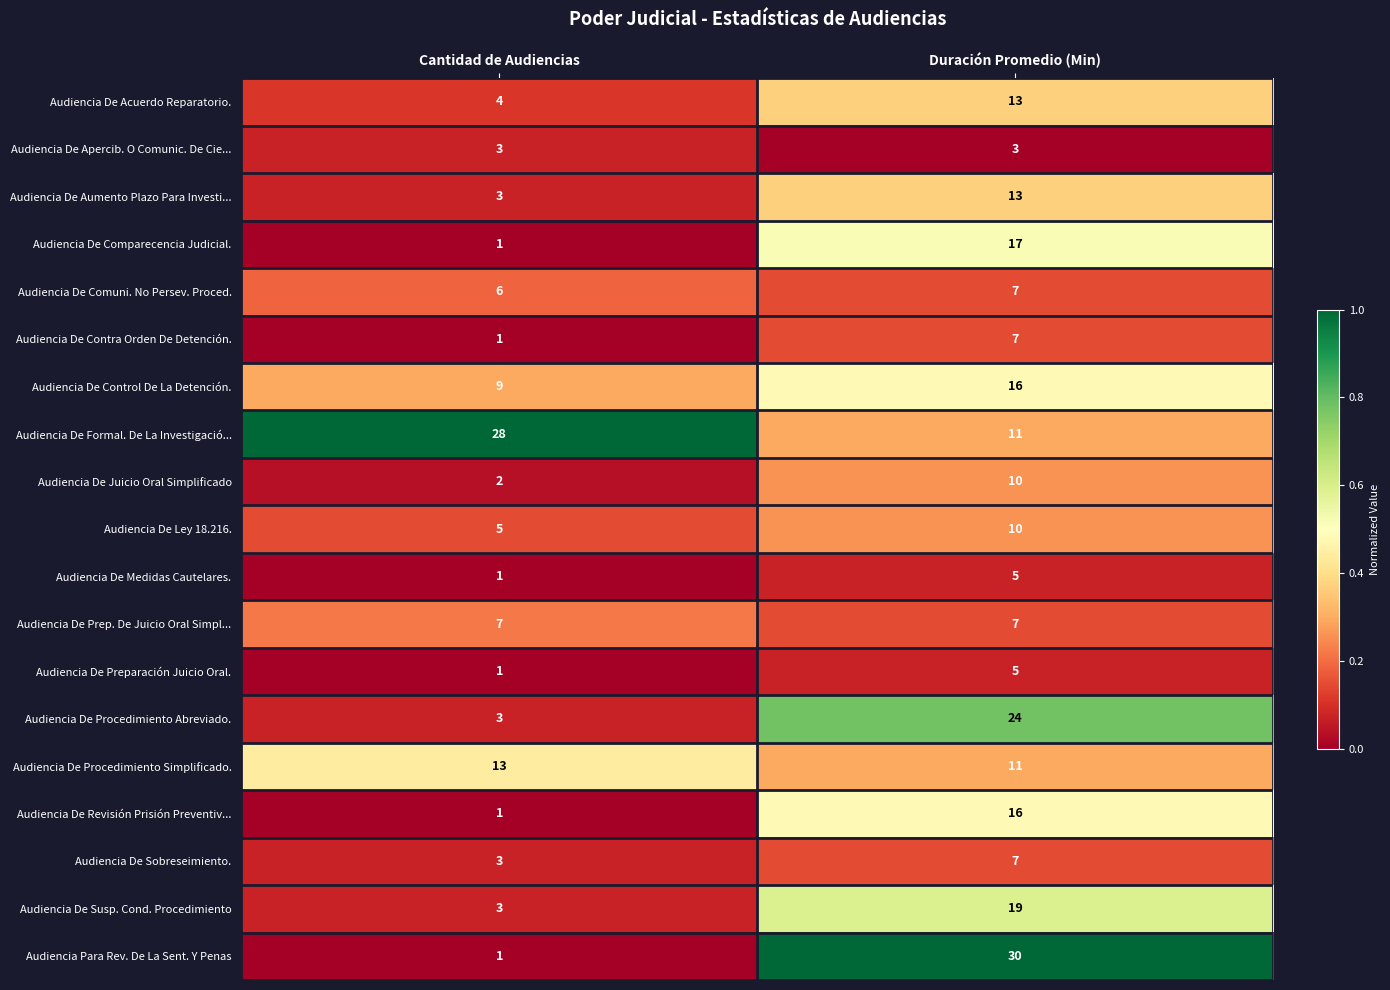

Read the Audiencia De Comparecencia Judicial. value at Duración Promedio (Min).

17